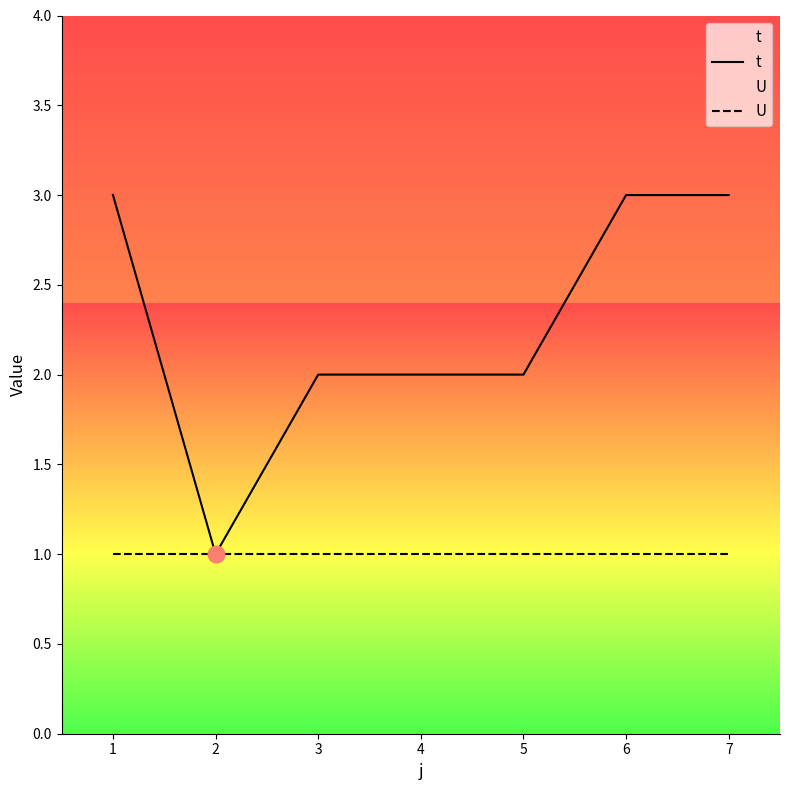

Read the t value at 7.

3